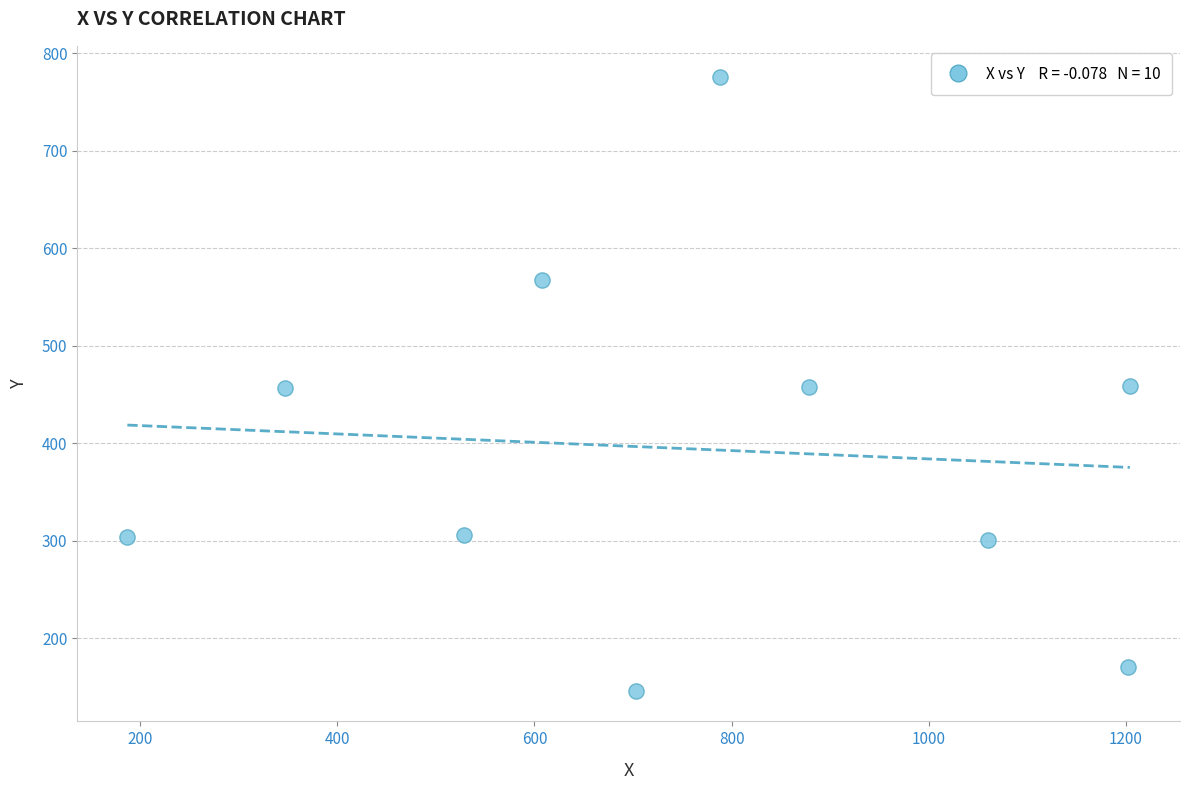

What is the average X value?

750